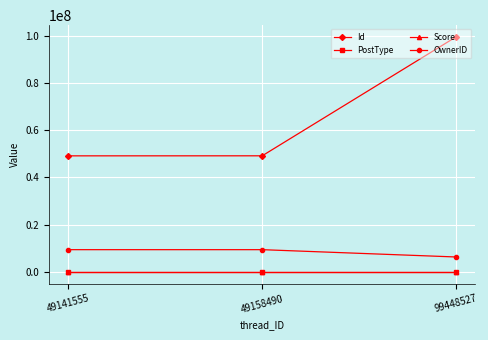

Which series has the largest range (max minus min)?

Id